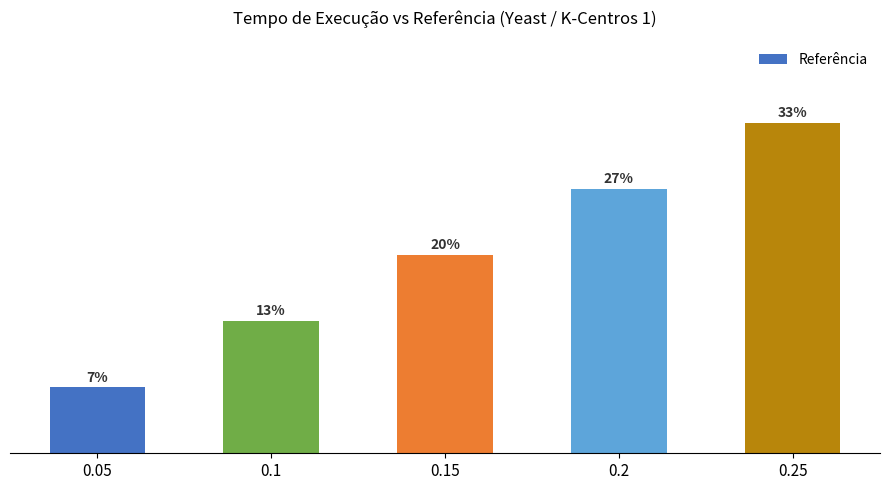

Does the chart contain any negative values?

No